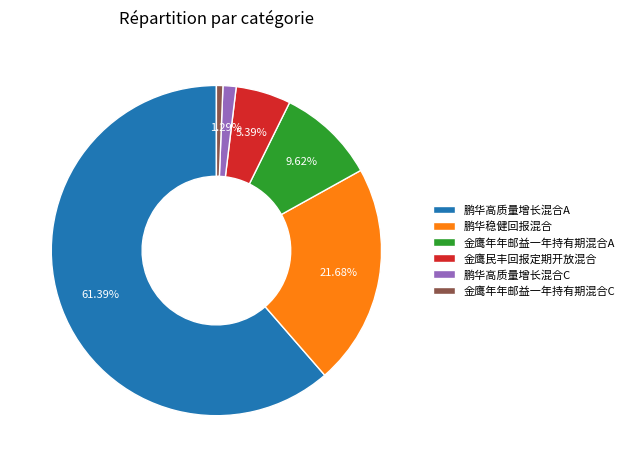

To the nearest percent, what is the combined percentage of 金鹰民丰回报定期开放混合 and 鹏华高质量增长混合A?

67%